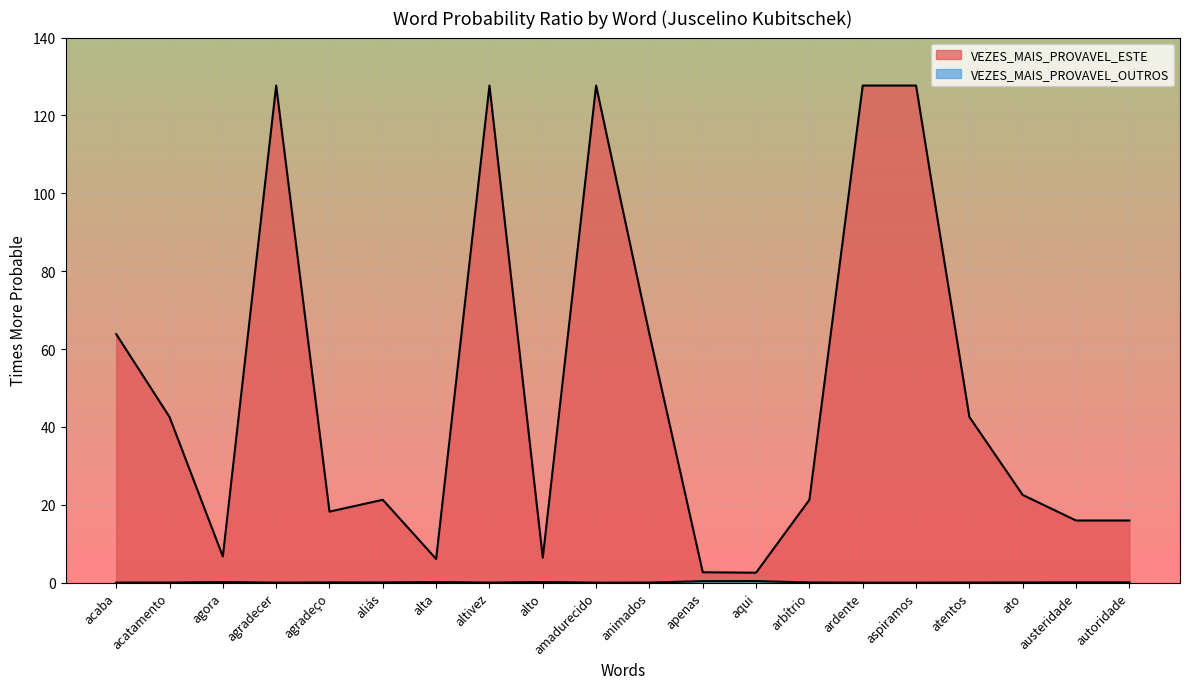

What is the difference between the maximum and minimum values in the VEZES_MAIS_PROVAVEL_ESTE series?

125.1